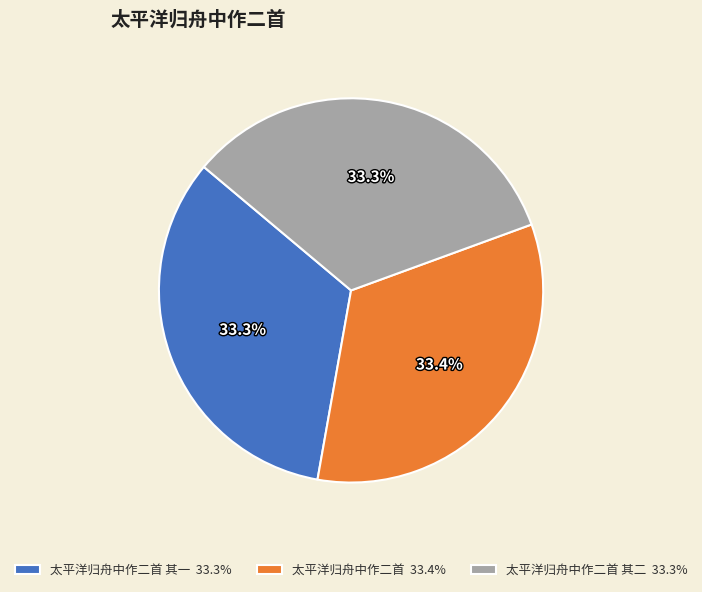

What portion of the pie excludes 太平洋归舟中作二首 其一 33.3%?

66.7%